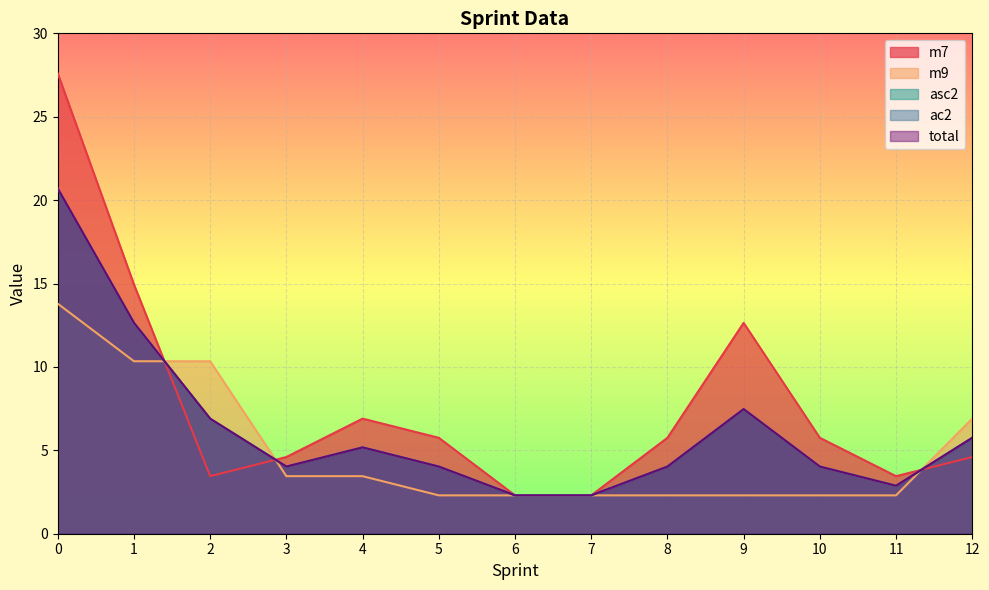

Between 1 and 7, which series saw the biggest shift?

m7